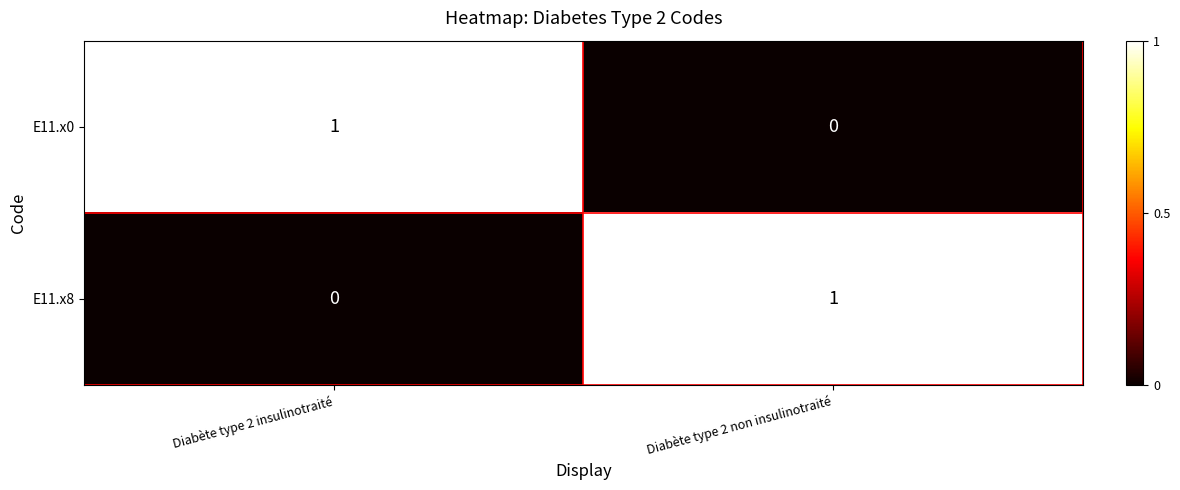

Is it true that E11.x8 equals 0 at Diabète type 2 insulinotraité?

True